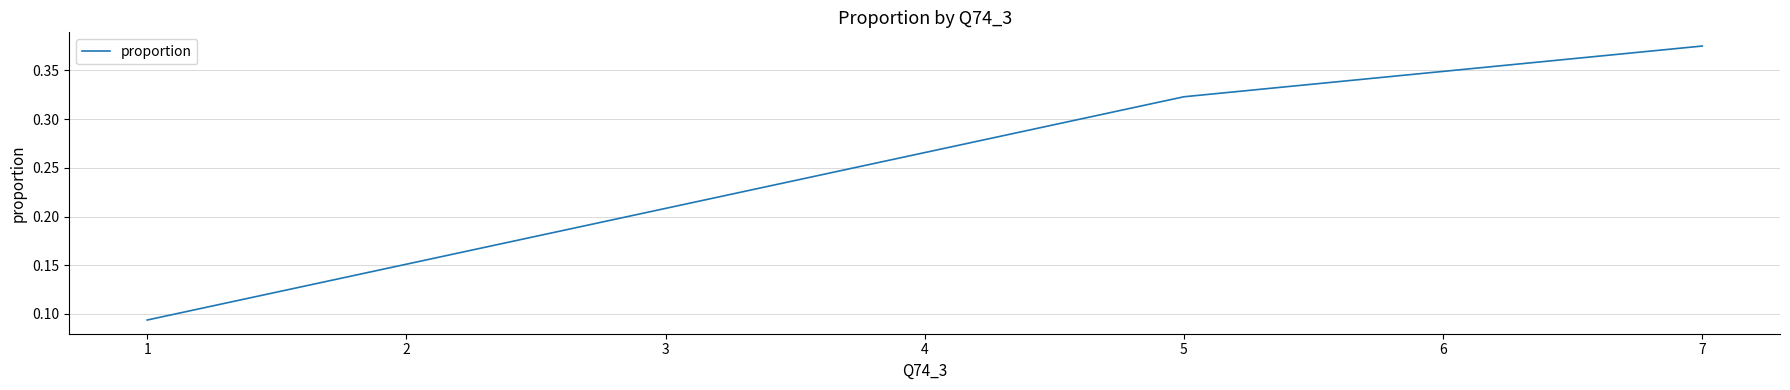

True or false: the data has more than 0 interior local peaks.

False